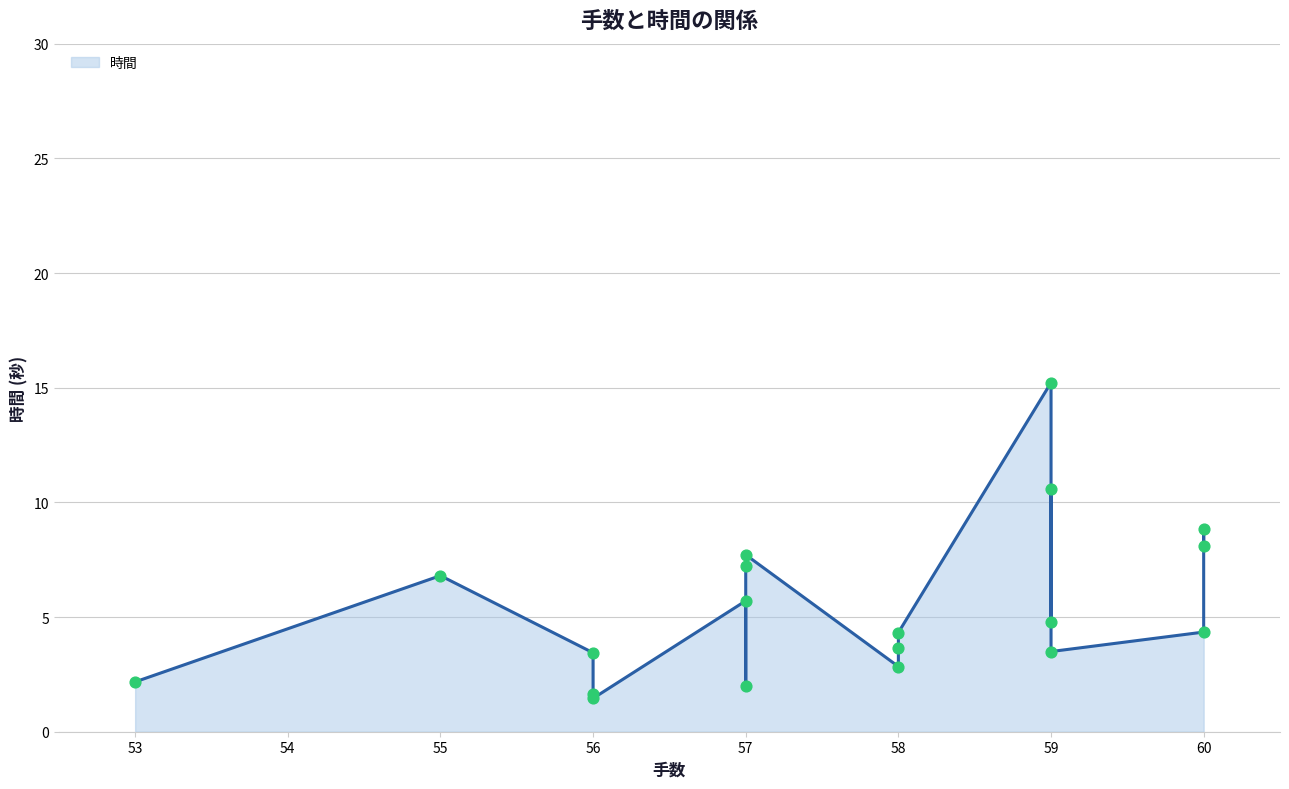

Which has a higher value, 60 or 59?

59